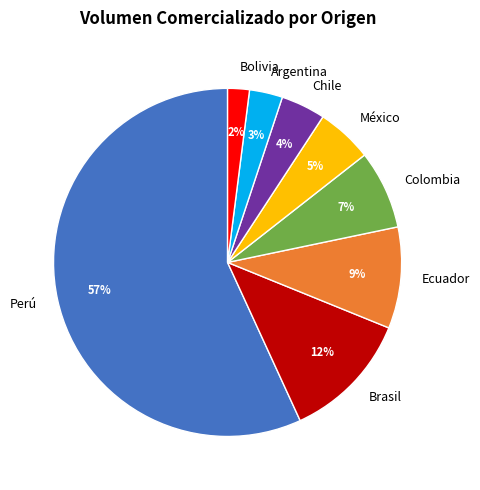

True or false: Chile accounts for 10% of the total.

False